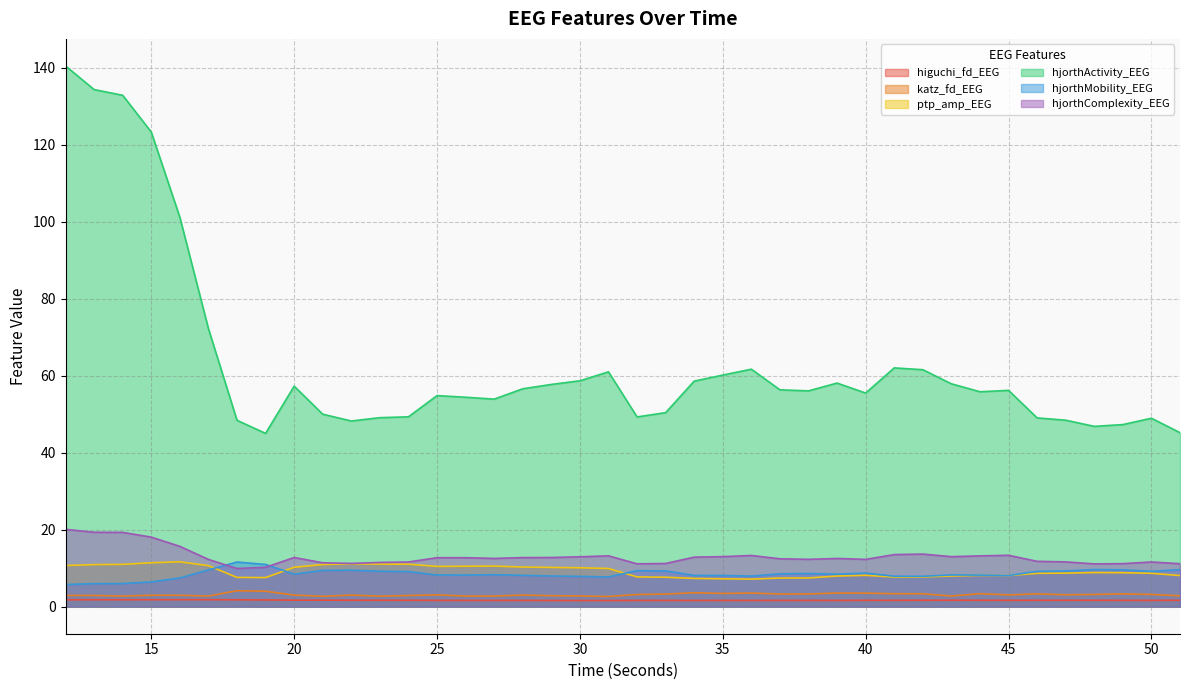

What is the total value across all series at 19?

79.6